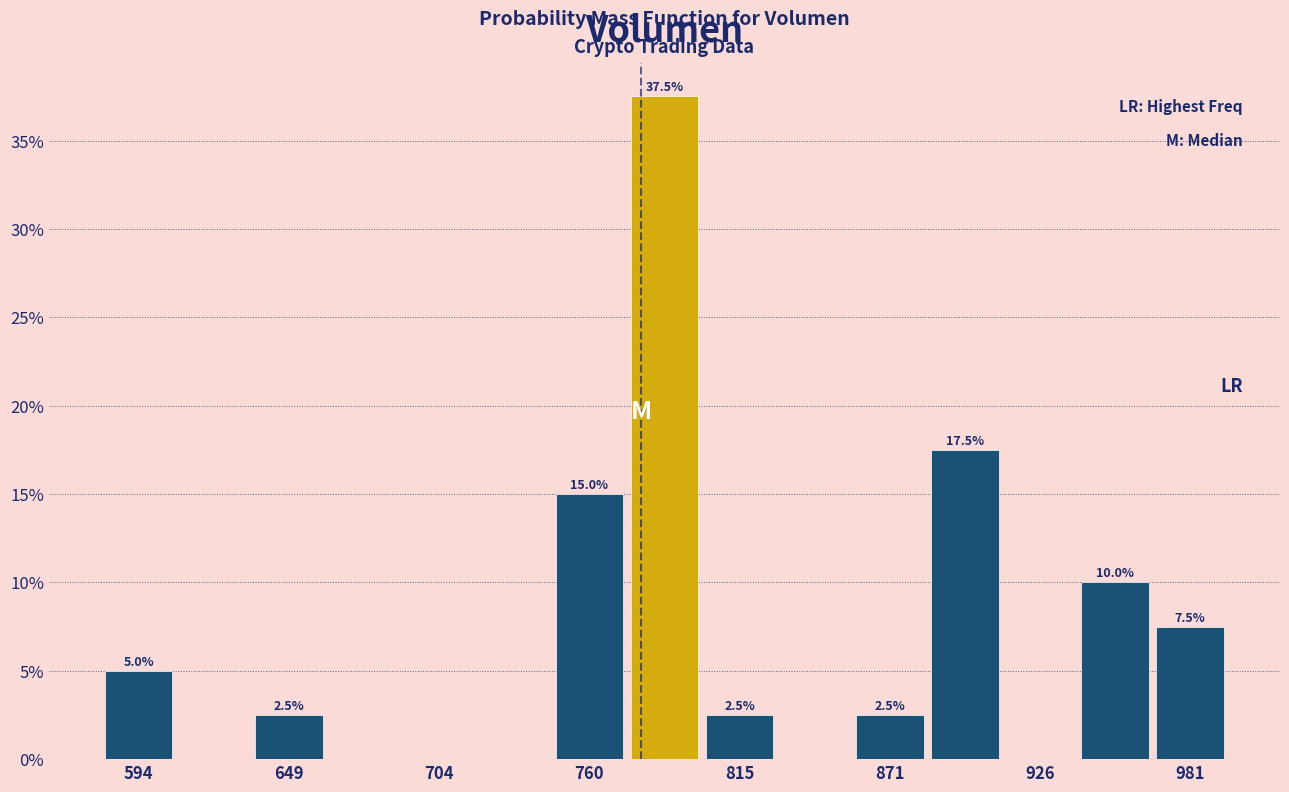

Around what value on the x-axis is the tallest bar? Give the approximate position of its centre, as read against the axis.

790